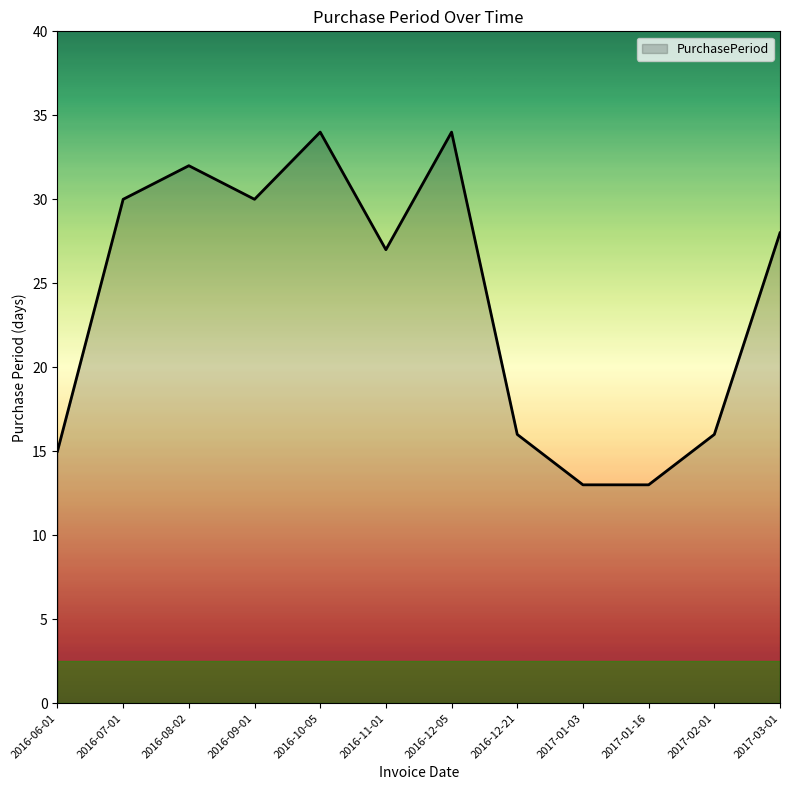

What position from the right is 2016-10-05?

8